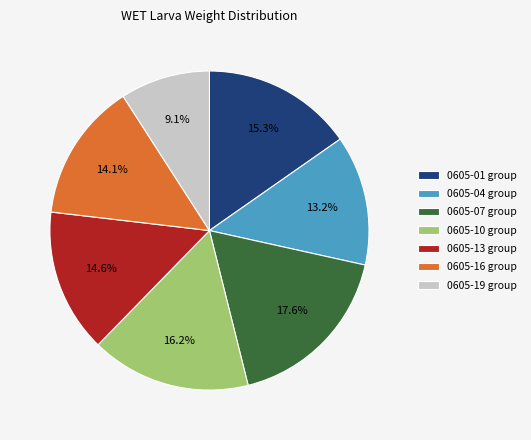

How many slices are in this pie chart?

7